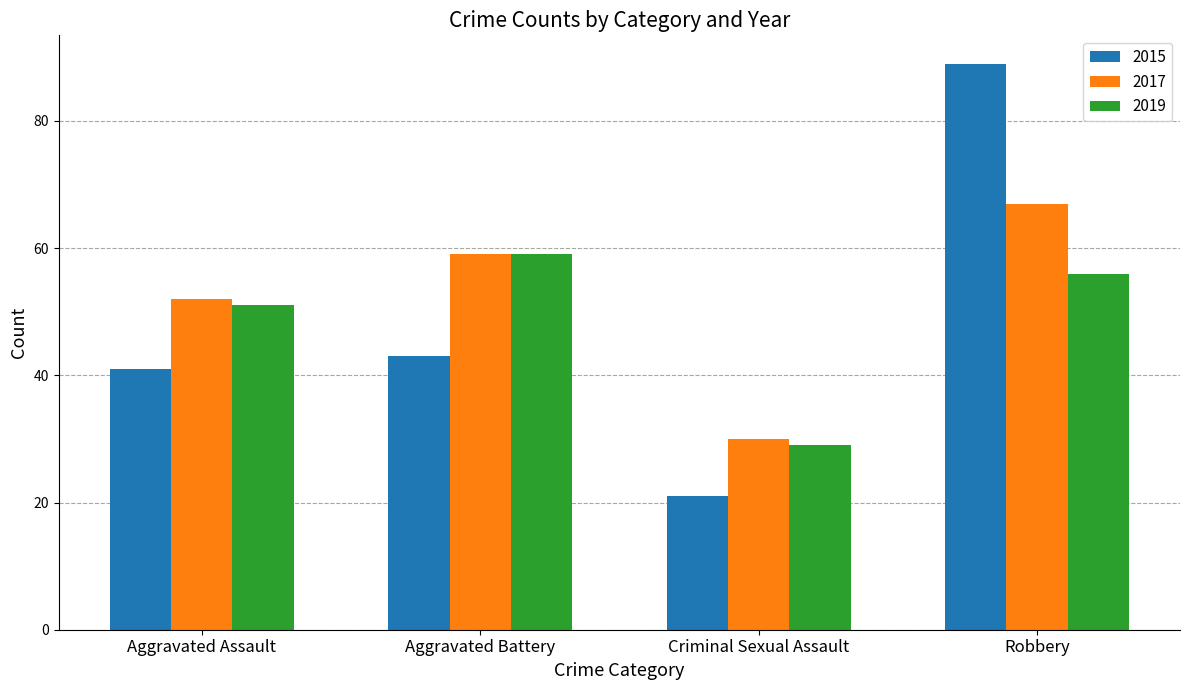

At which label does 2017 reach its minimum?

Criminal Sexual Assault